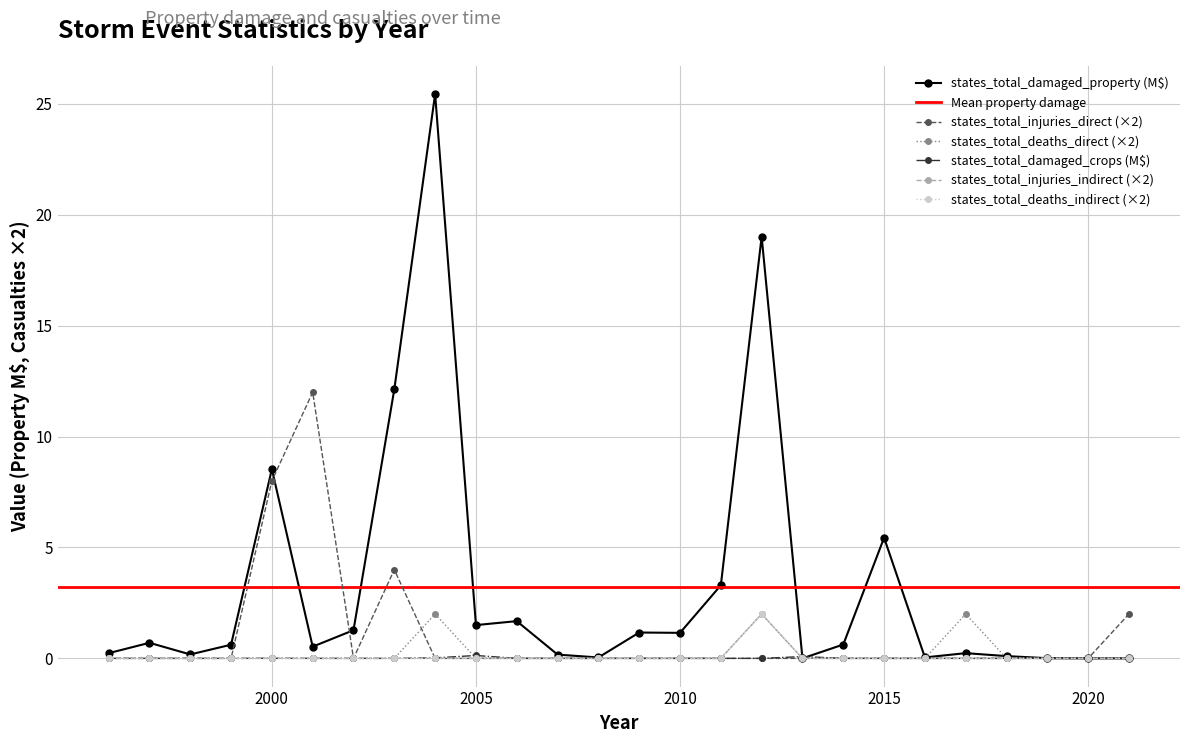

How many values in states_total_damaged_property are above zero?

24